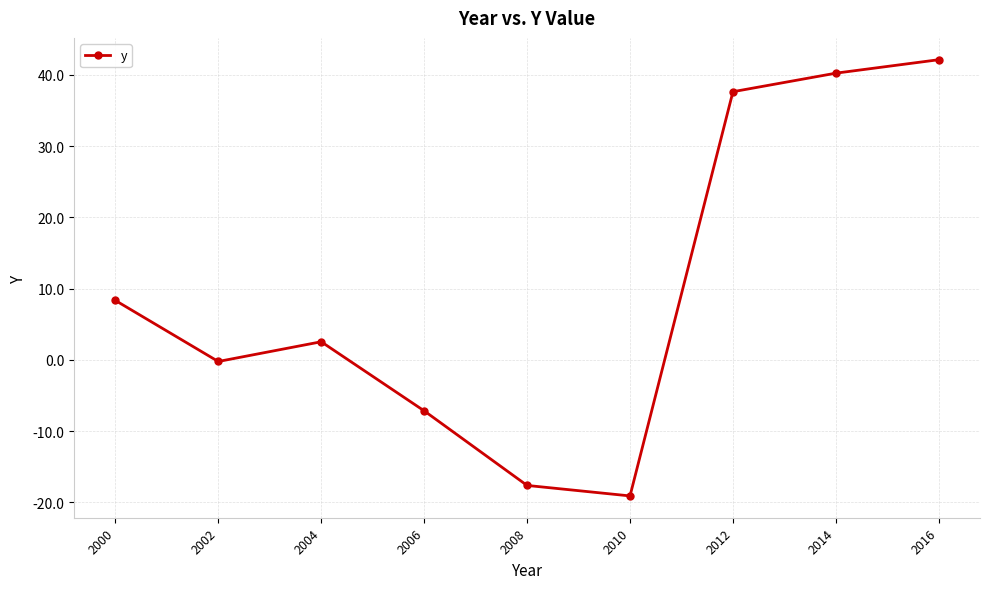

What value does the data have at 2008?

-17.6